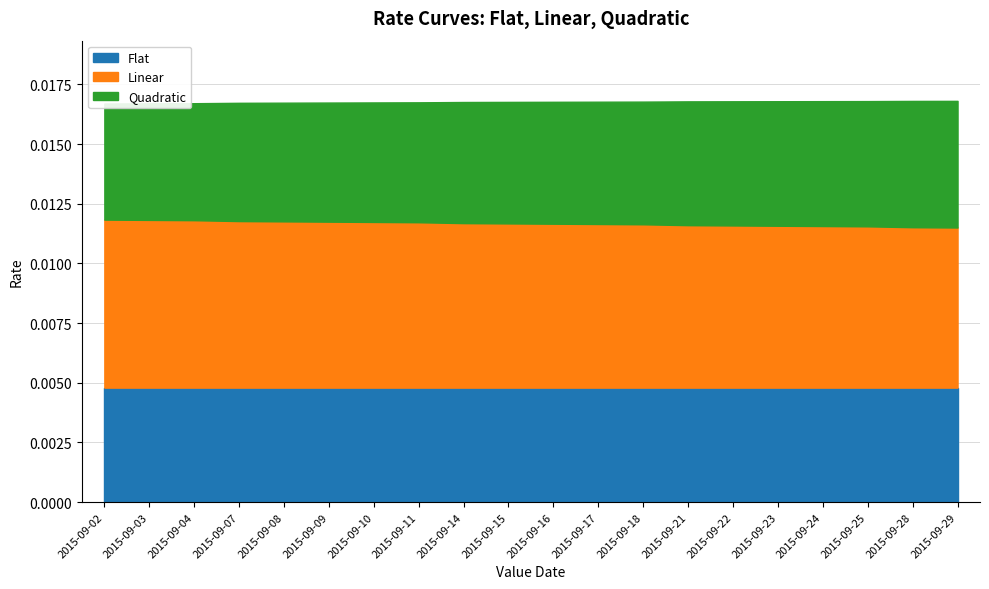

True or false: Quadratic and Flat intersect in this chart.

False